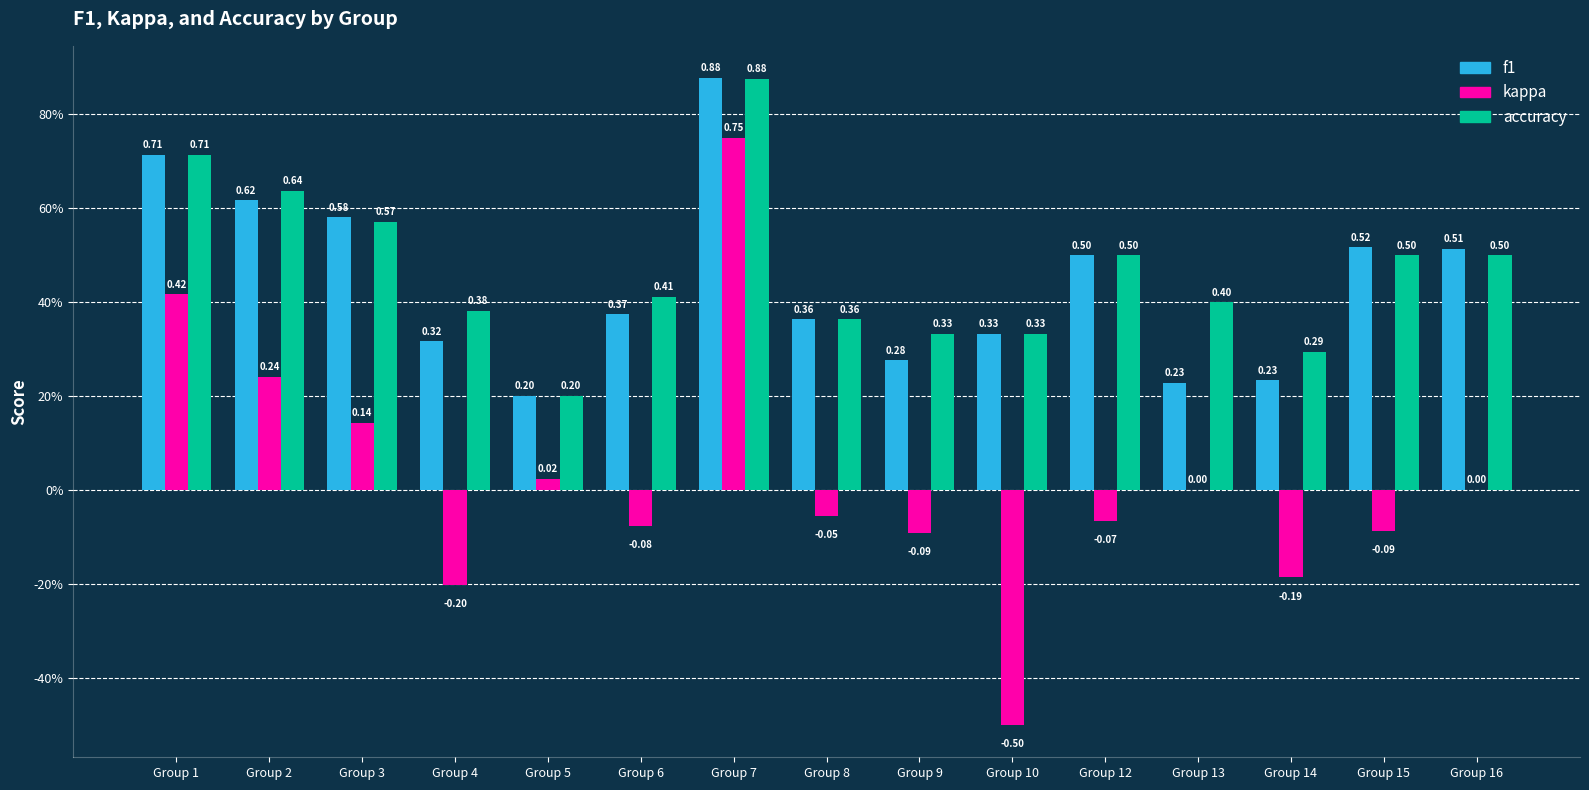

The f1 series shows 0.9 at Group 7. True or false?

True